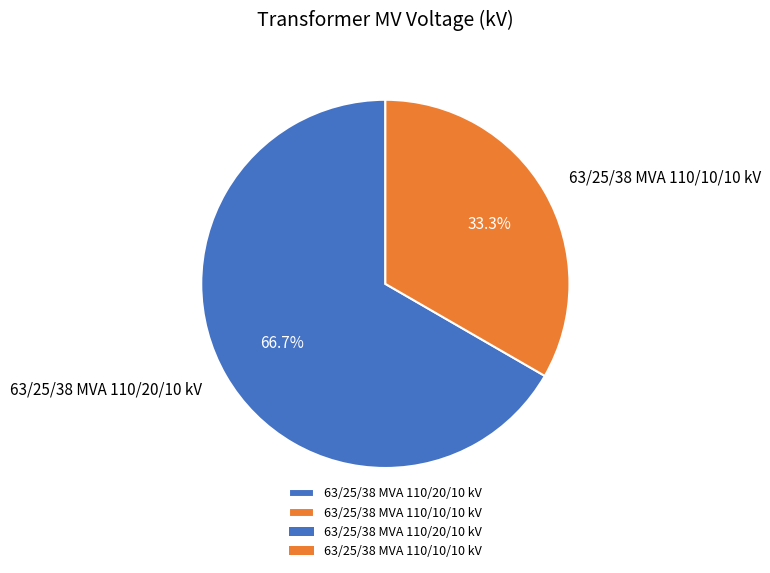

Approximately how many times larger is the value at 63/25/38 MVA 110/10/10 kV compared to 63/25/38 MVA 110/20/10 kV?

0.5